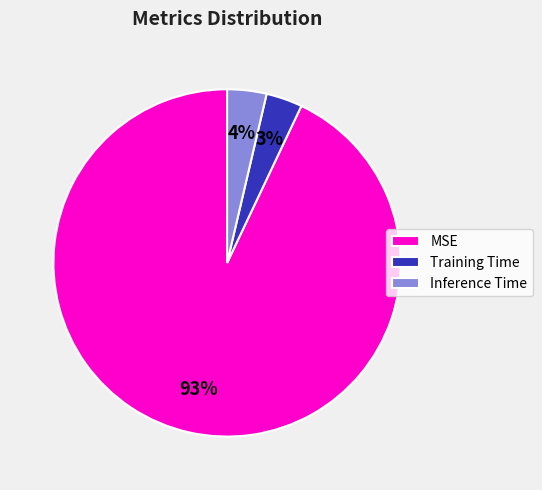

Which category has the biggest portion of the pie?

MSE